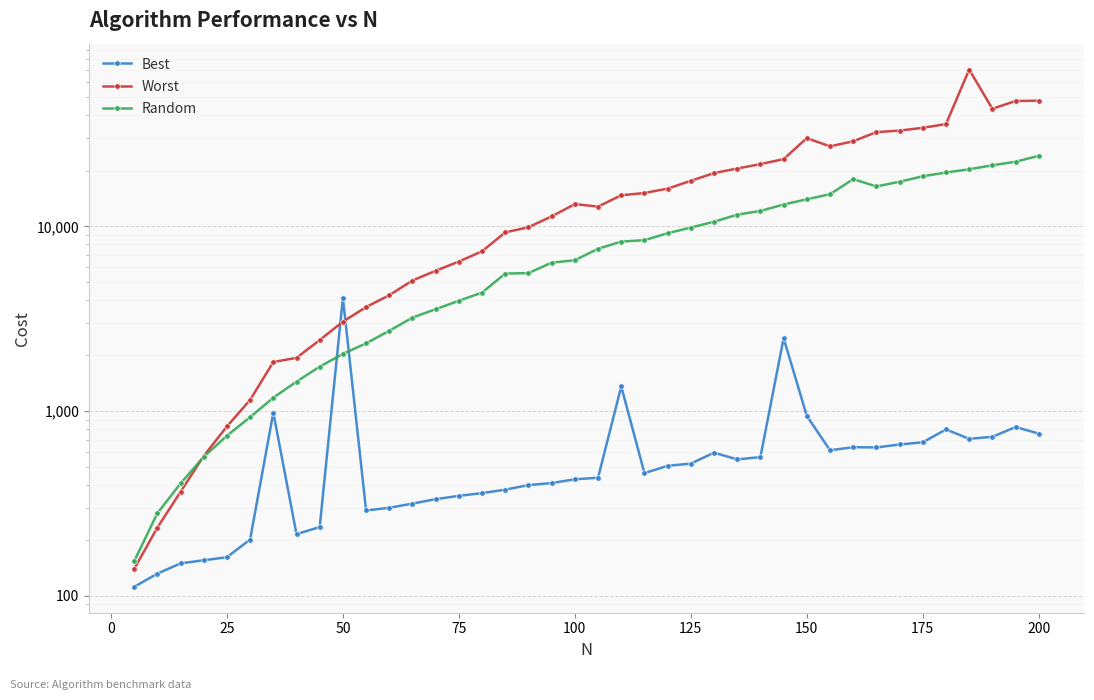

In Random, how many points are lower than both neighbors (excluding endpoints)?

1